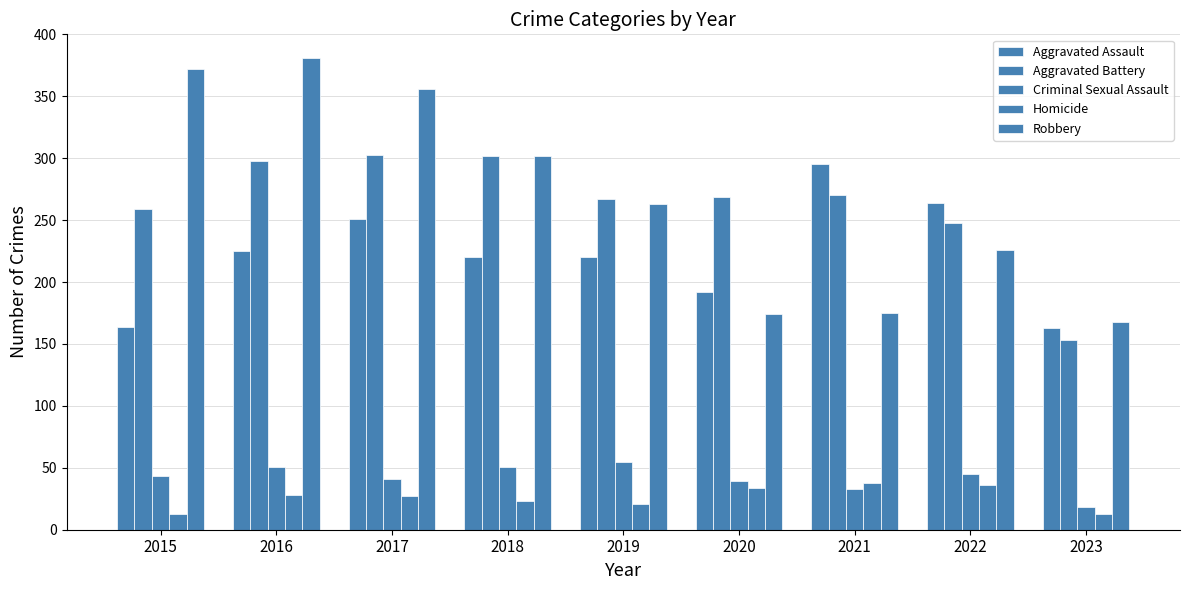

Is it true that Aggravated Assault equals 73 at 2018?

False